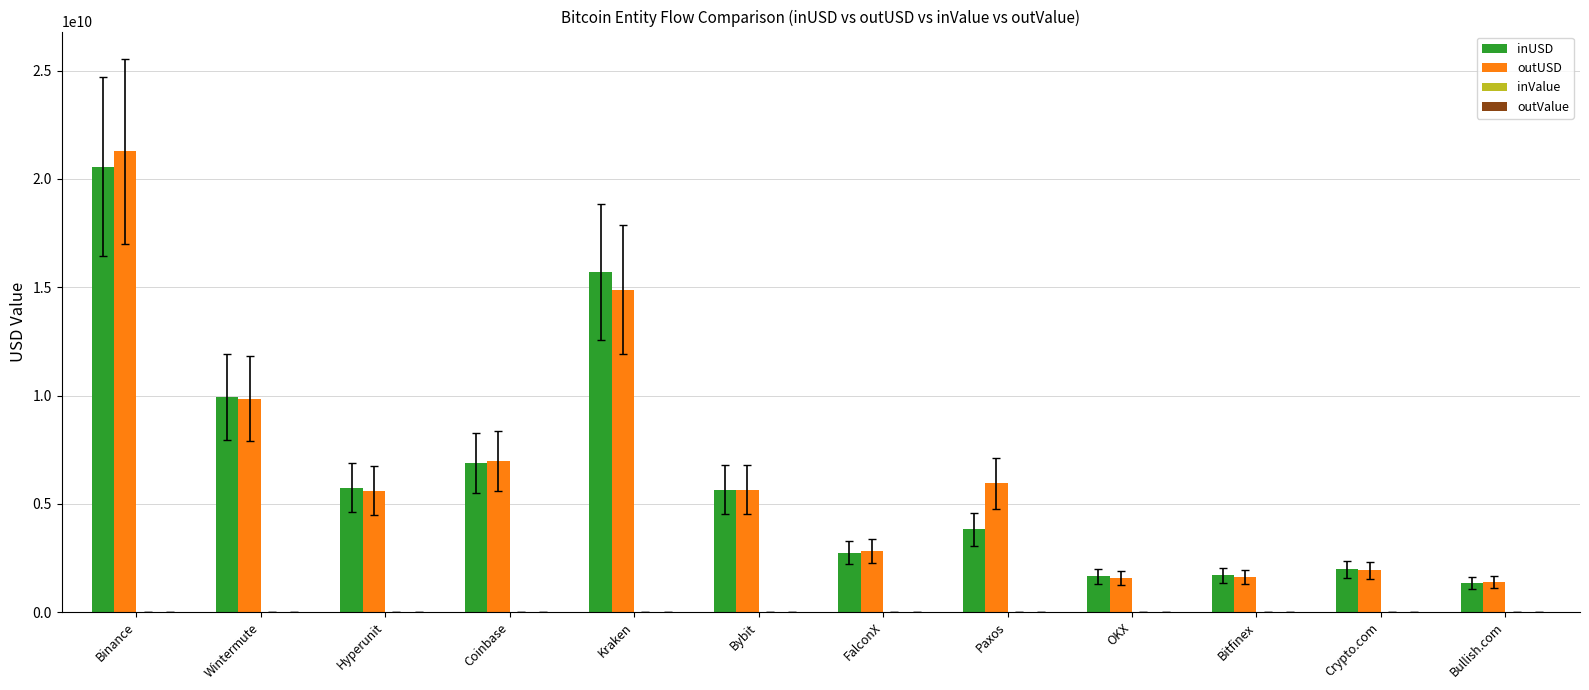

Between FalconX and Paxos, which series saw the biggest shift?

outUSD